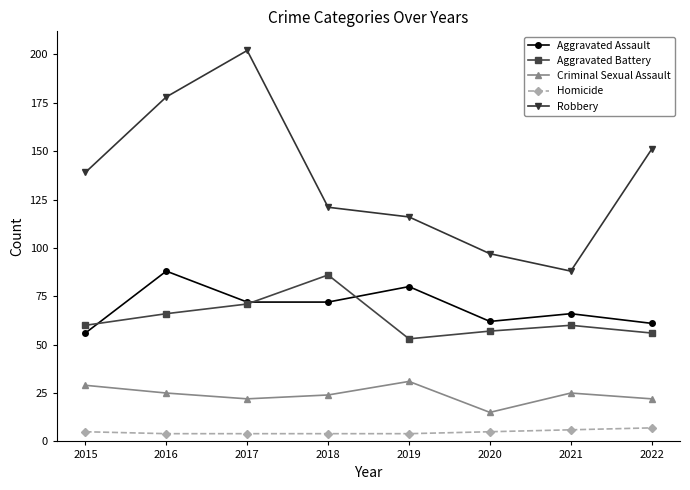

Reading right to left, list all the values displayed in this chart.

Aggravated Assault: 2022=61	2021=66	2020=62	2019=80	2018=72	2017=72	2016=88	2015=56
Aggravated Battery: 2022=56	2021=60	2020=57	2019=53	2018=86	2017=71	2016=66	2015=60
Criminal Sexual Assault: 2022=22	2021=25	2020=15	2019=31	2018=24	2017=22	2016=25	2015=29
Homicide: 2022=7	2021=6	2020=5	2019=4	2018=4	2017=4	2016=4	2015=5
Robbery: 2022=151	2021=88	2020=97	2019=116	2018=121	2017=202	2016=178	2015=139